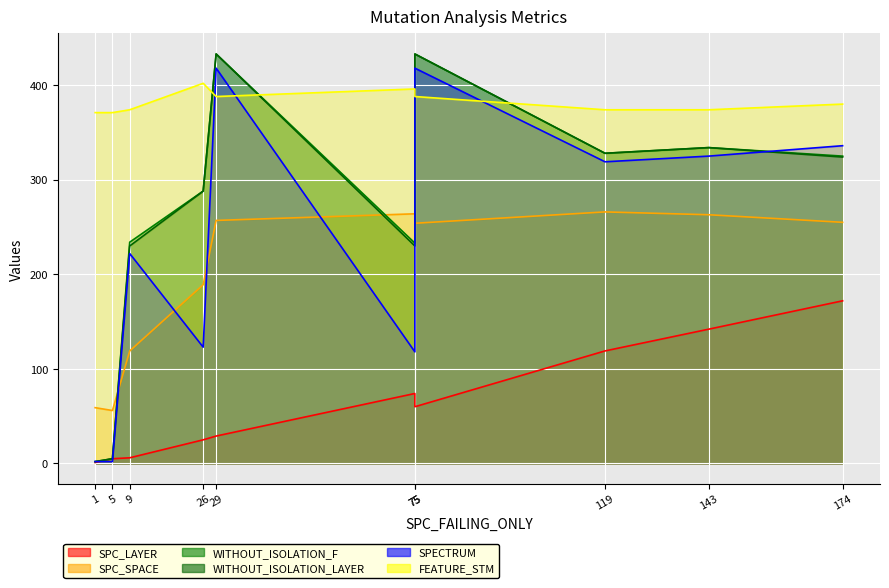

True or false: SPC_LAYER and WITHOUT_ISOLATION_LAYER cross at least once.

False